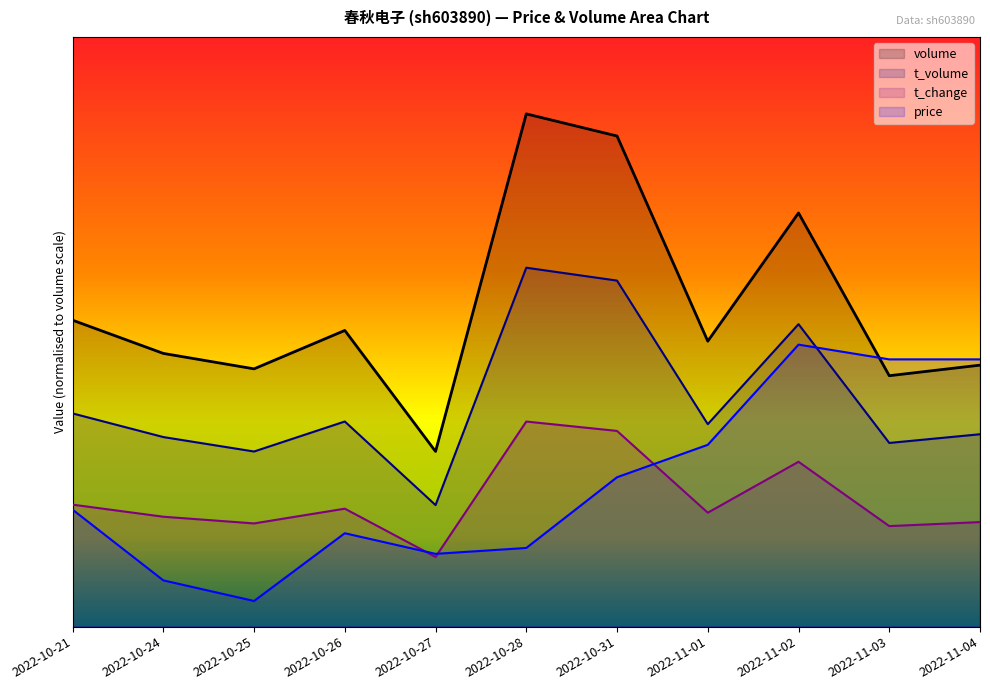

Between which two adjacent categories do price and t_volume first intersect?

2022-11-02 and 2022-11-03